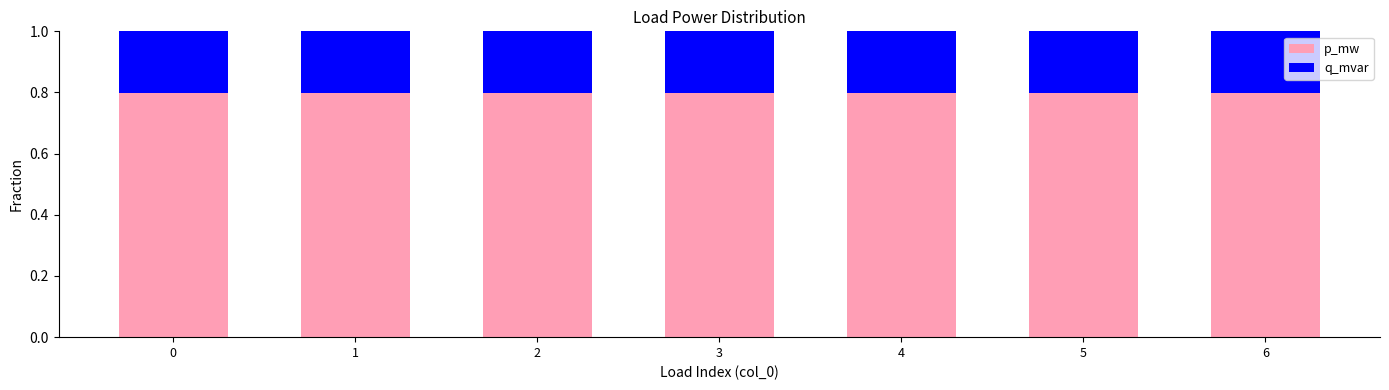

What is the value of the p_mw bar at the 1st from the left?

0.8